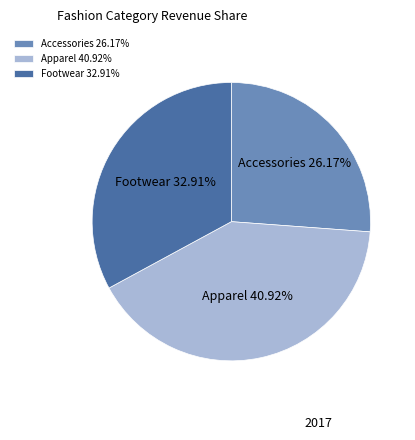

What is the ratio of the value at Apparel to the value at Footwear?

1.2